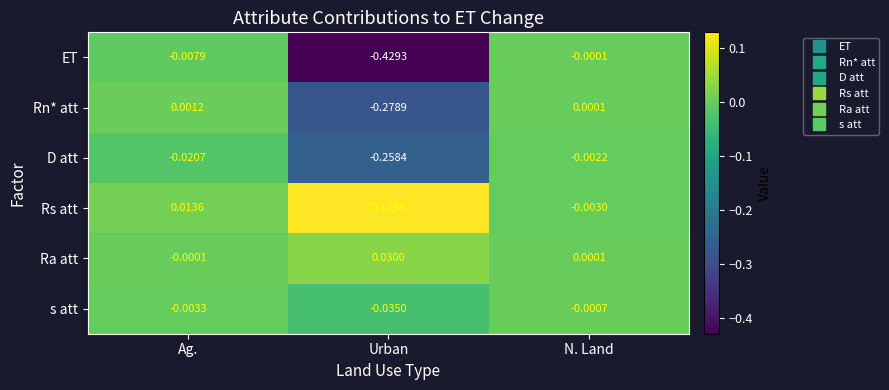

At which label is s att closest to 0?

N. Land